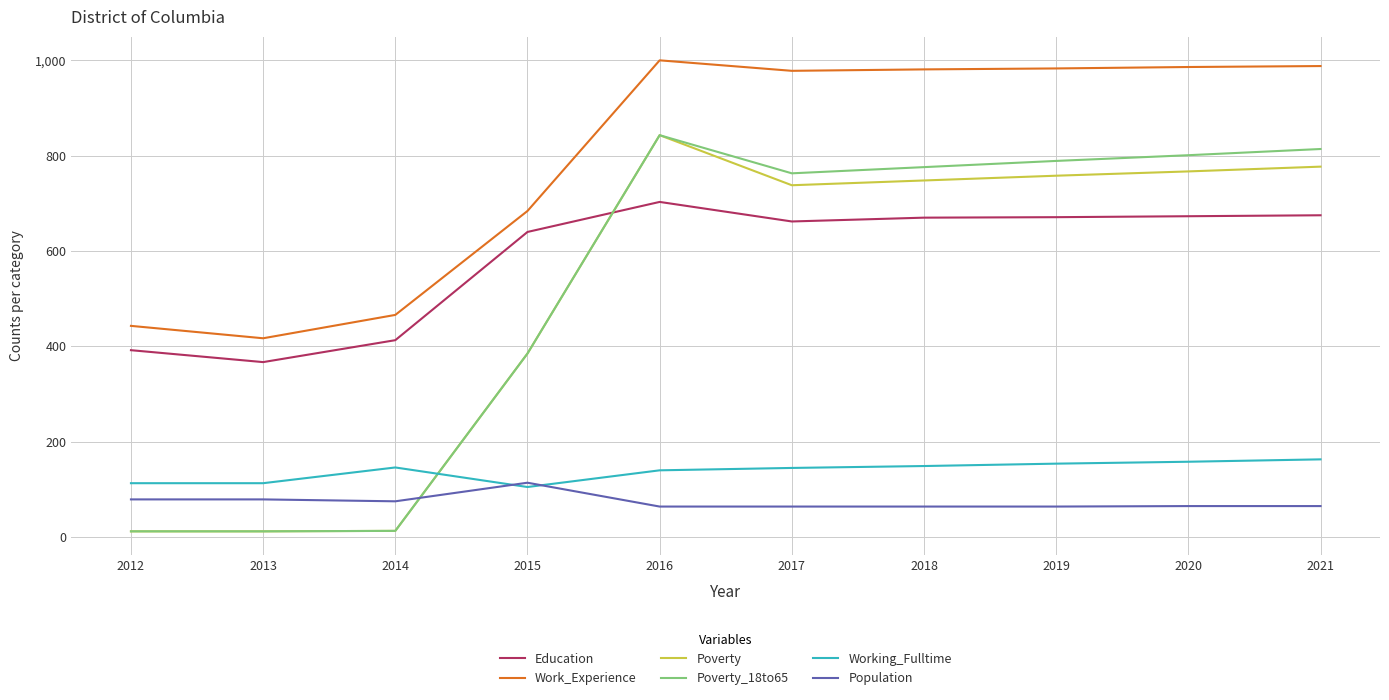

What are all the series names shown in the legend?

Education, Work_Experience, Poverty, Poverty_18to65, Working_Fulltime, Population